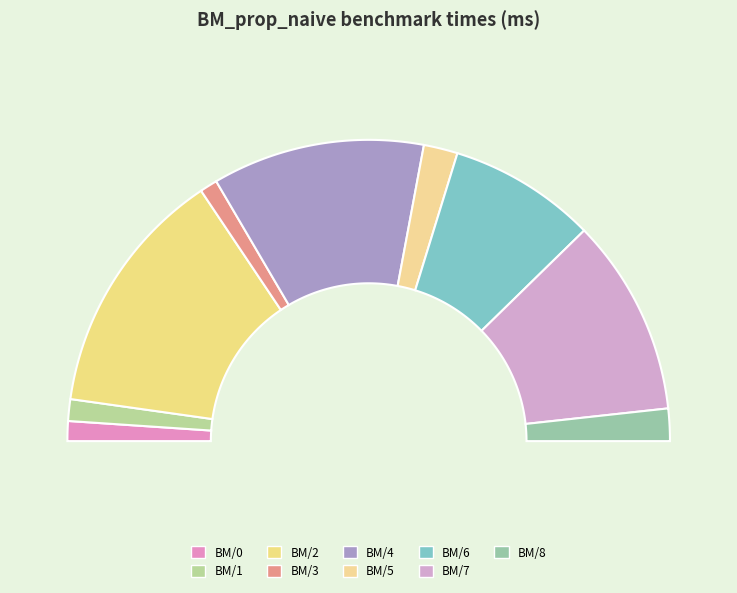

How many segments does this pie chart have?

9